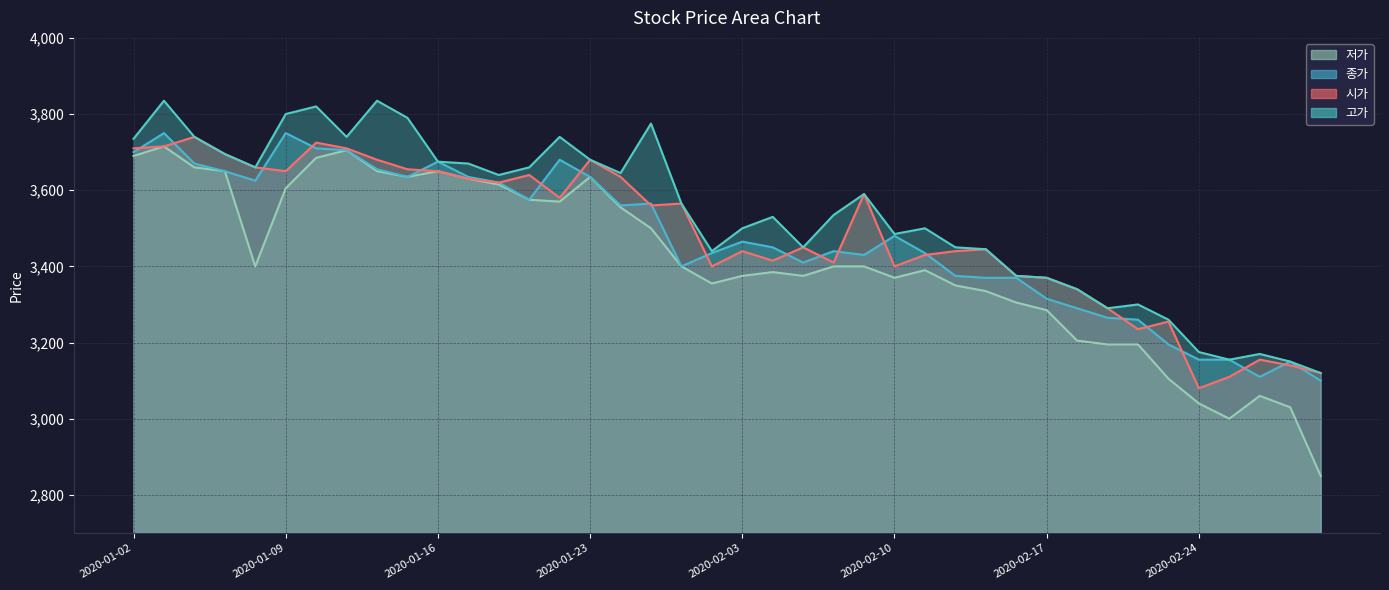

True or false: 고가 has more than 2 interior local peaks.

True